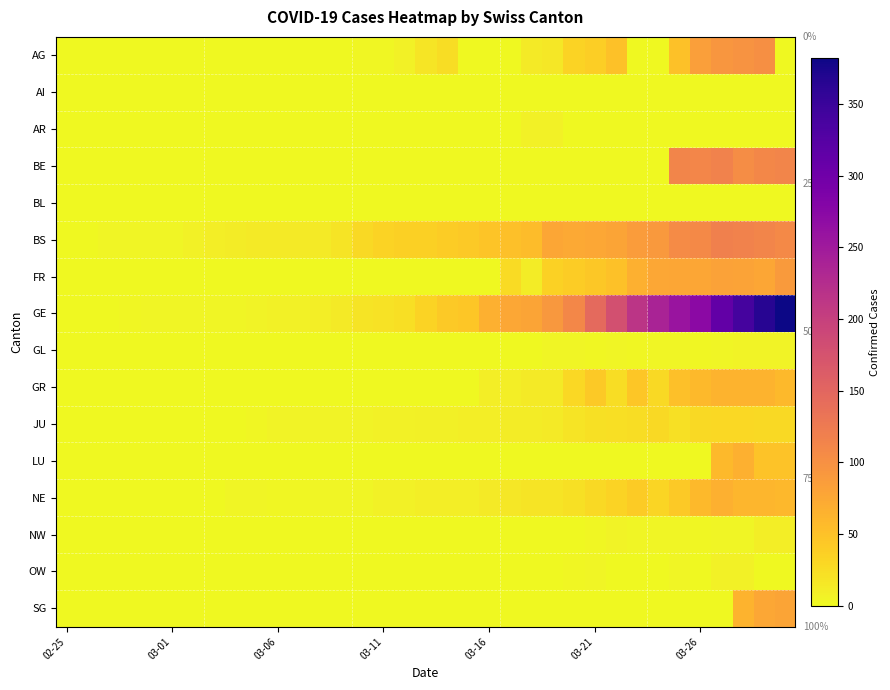

How many categories are shown in the chart?

35